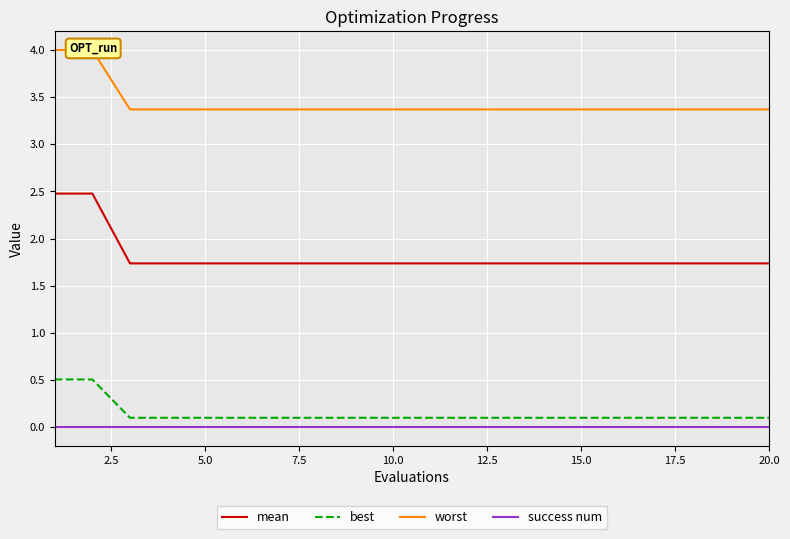

What is the highest value of the best series?

0.5